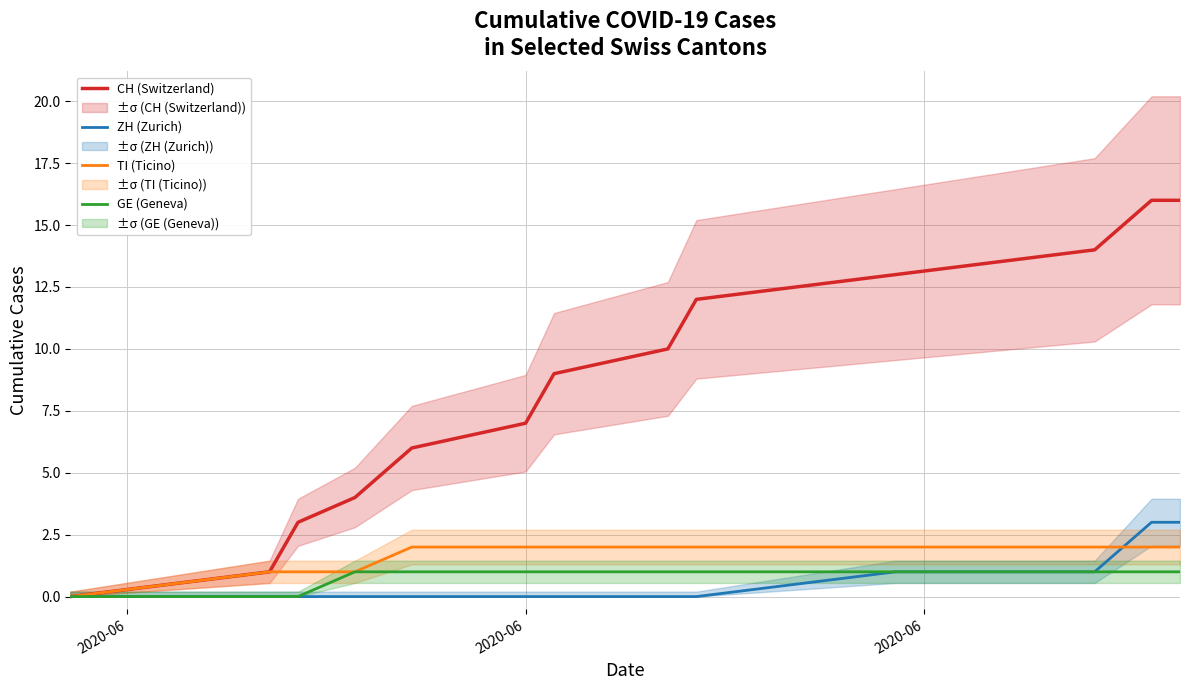

Is the value of ZH (Zurich) at 2020-06 greater than the value of GE (Geneva) at 11?

No